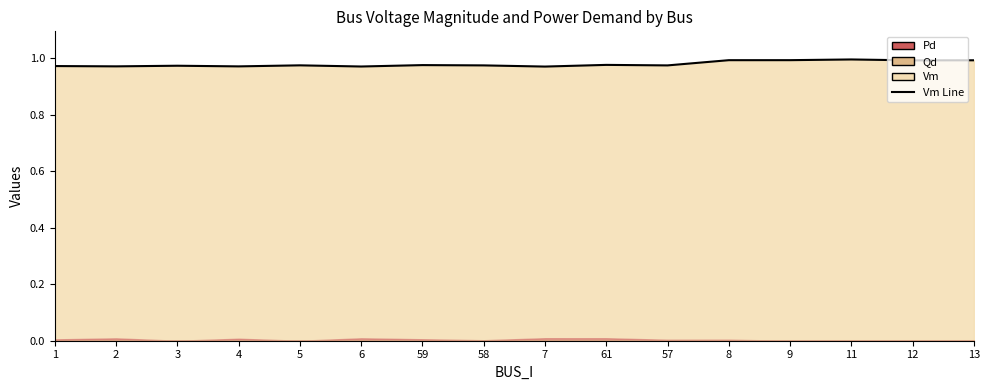

What is the sum of all values?

15.7